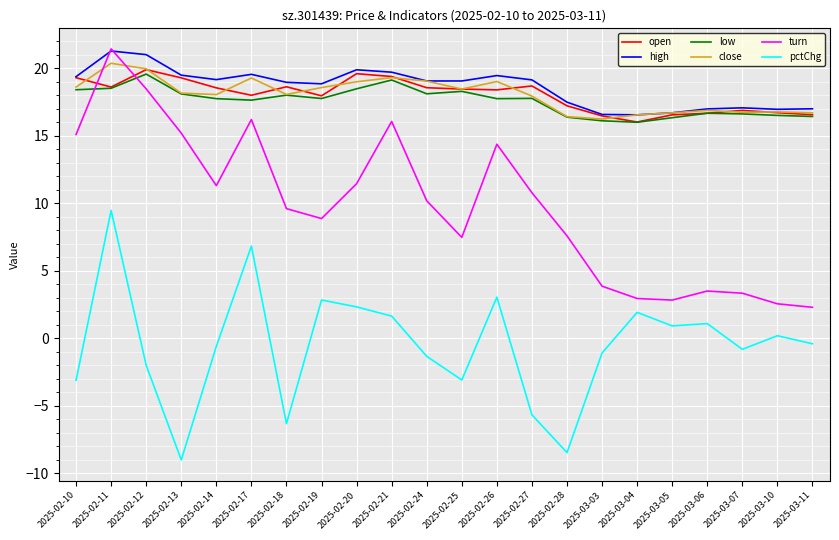

Which label corresponds to the largest value in the chart?

2025-02-11